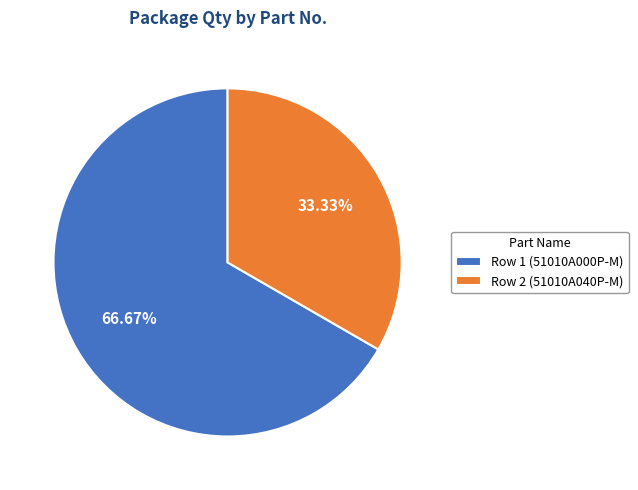

How many slices are in this pie chart?

2